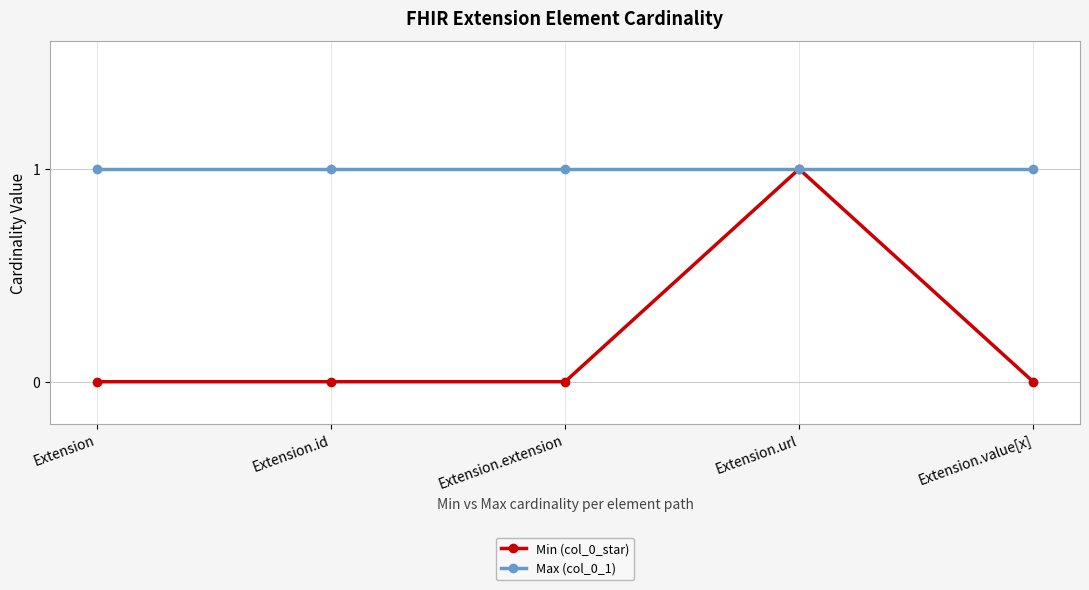

True or false: Max (col_0_1) has more than 2 points higher than both neighbors.

False